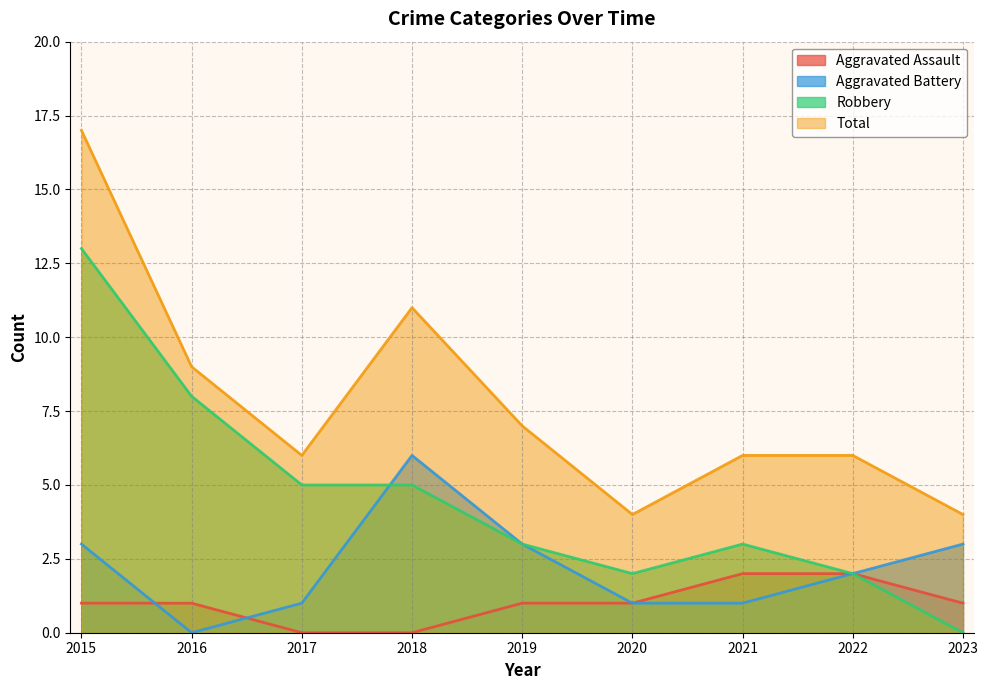

What is the difference between the maximum and minimum values in the Total series?

13